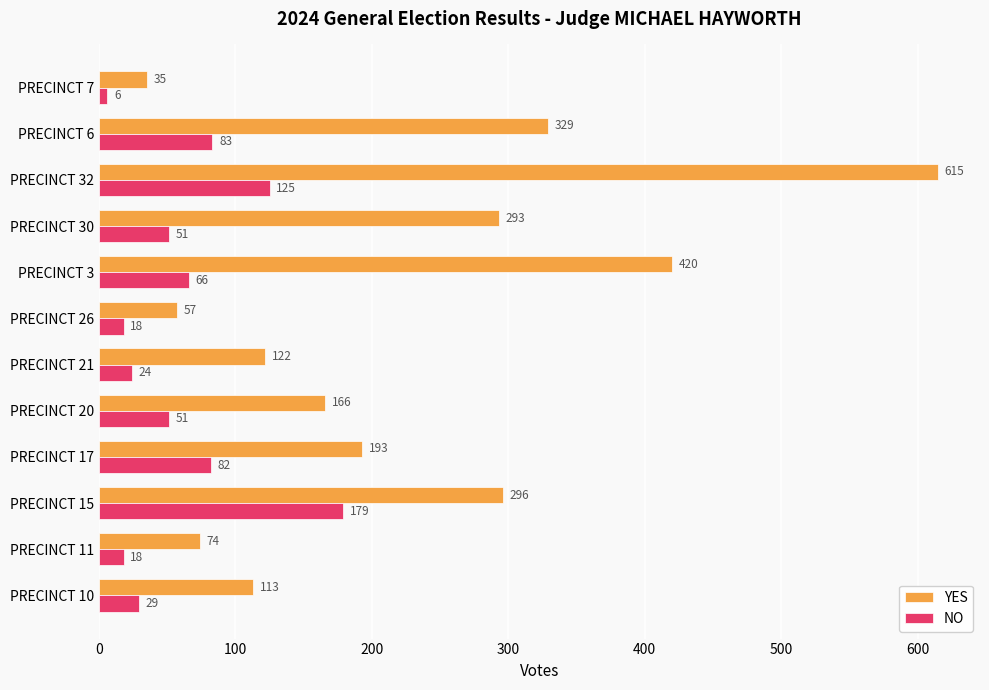

Rank the series by their maximum value, from lowest to highest.

NO, YES